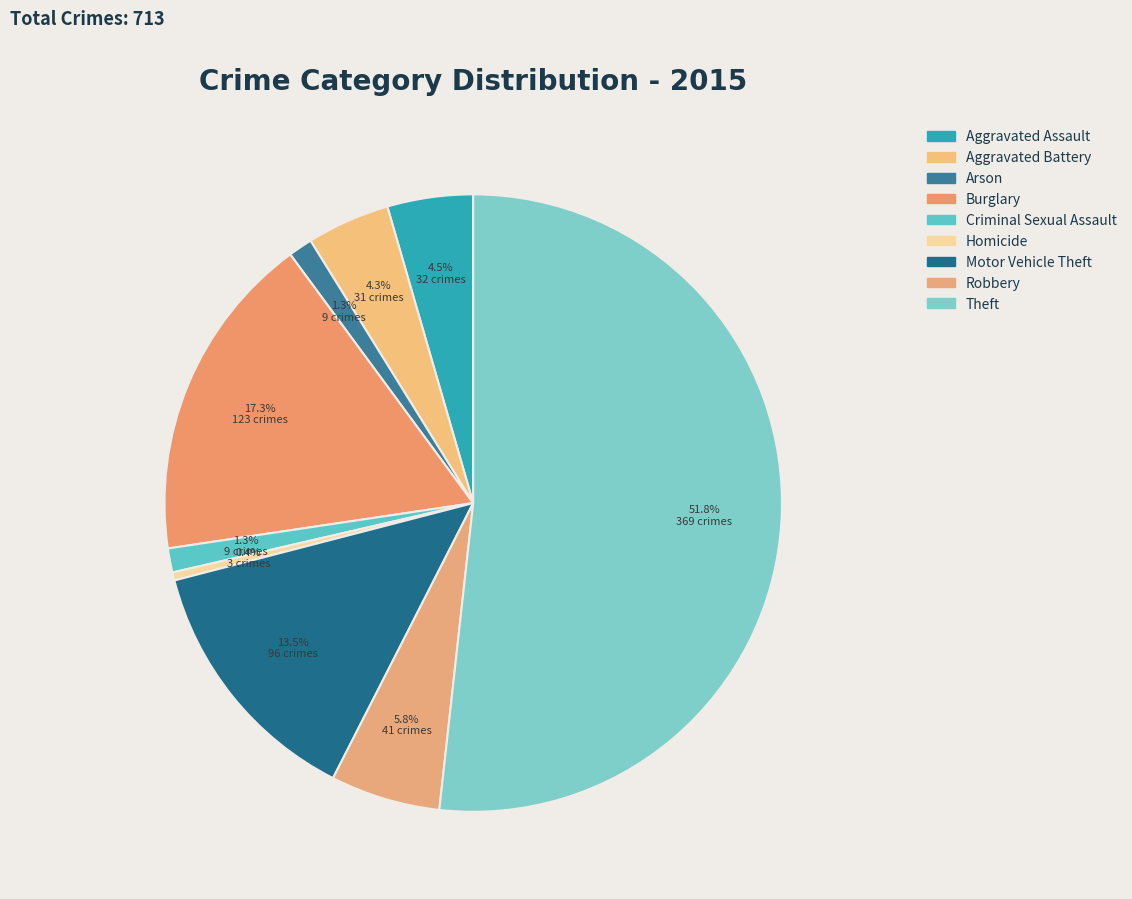

Count the number of slices in the pie.

9